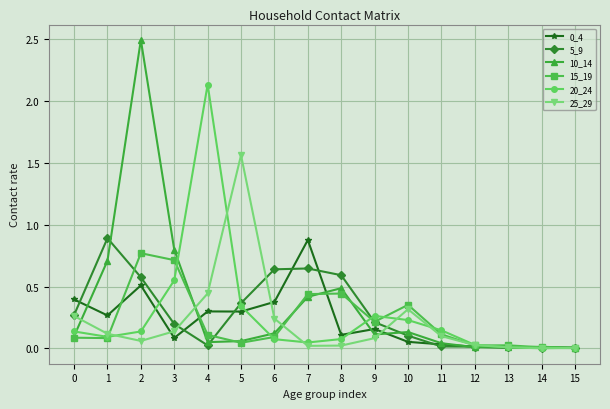

The 15_19 series shows 1.2 at 2. True or false?

False